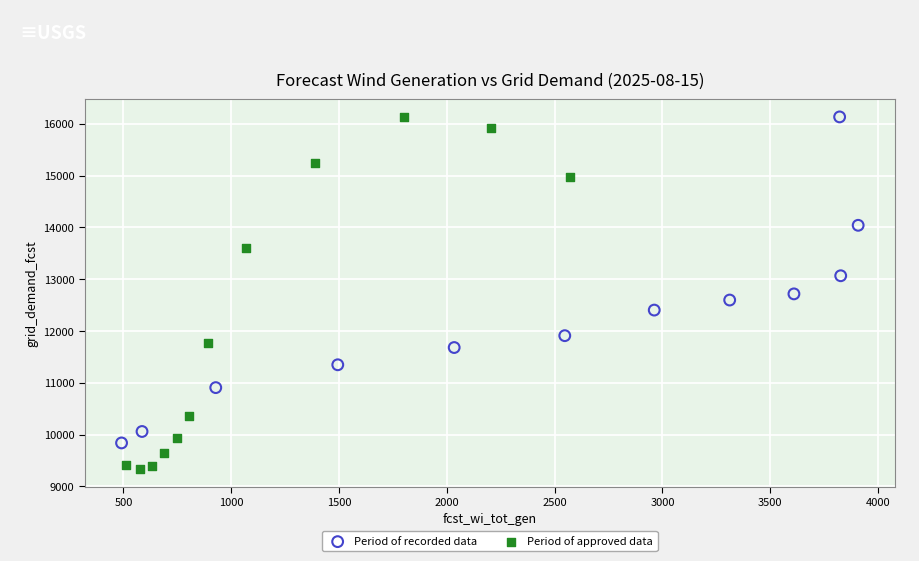

What are all the series names shown in the legend?

Period of recorded data, Period of approved data